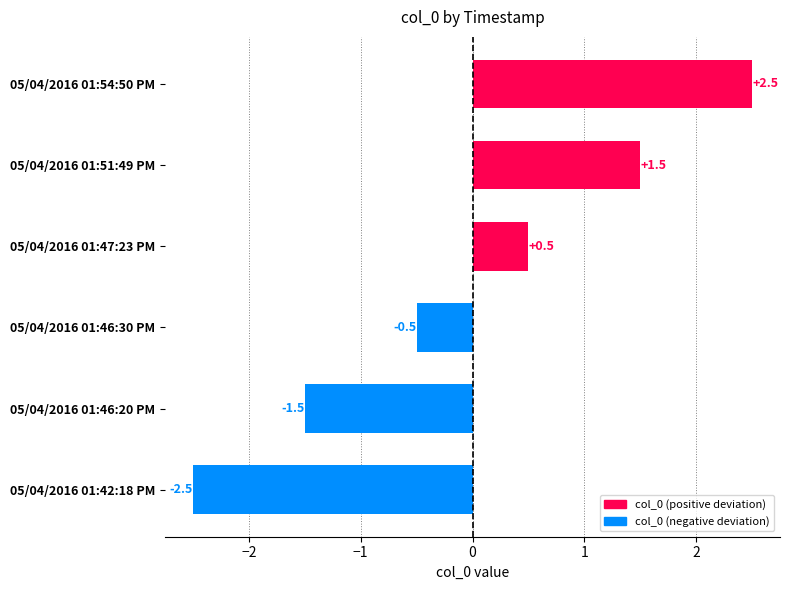

What is the difference between the values at 05/04/2016 01:54:50 PM and 05/04/2016 01:47:23 PM?

2.0